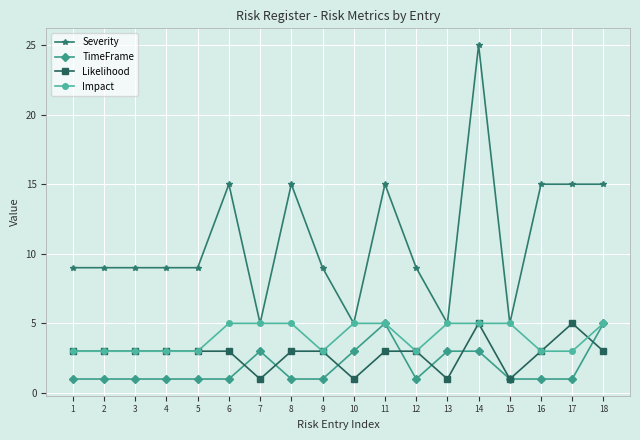

What is the smallest value displayed?

1